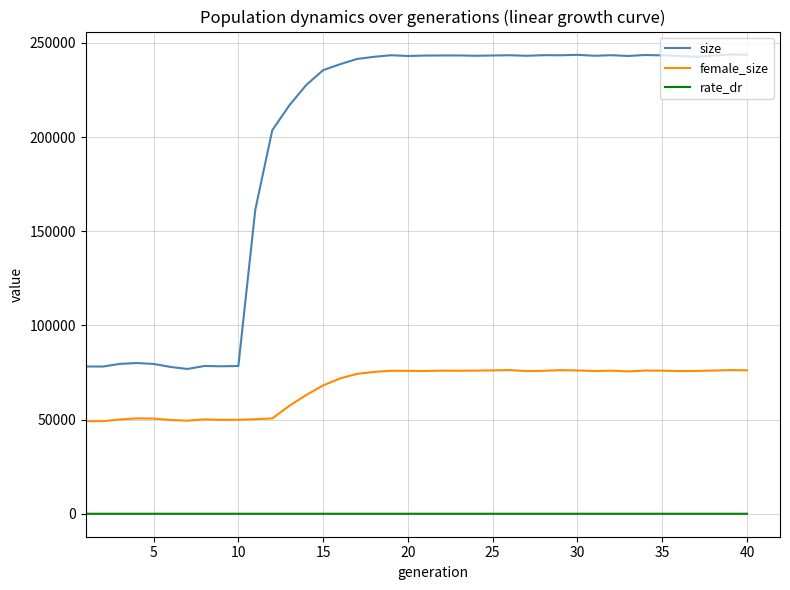

Which series has the largest range (max minus min)?

size